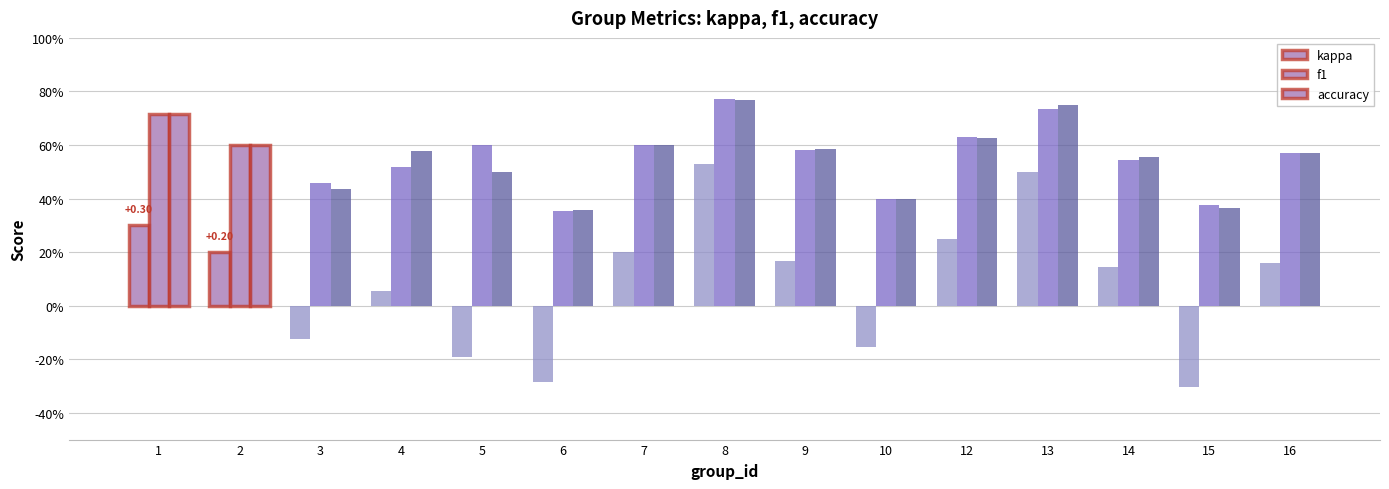

True or false: accuracy has a value of 0.4 at 15.

True